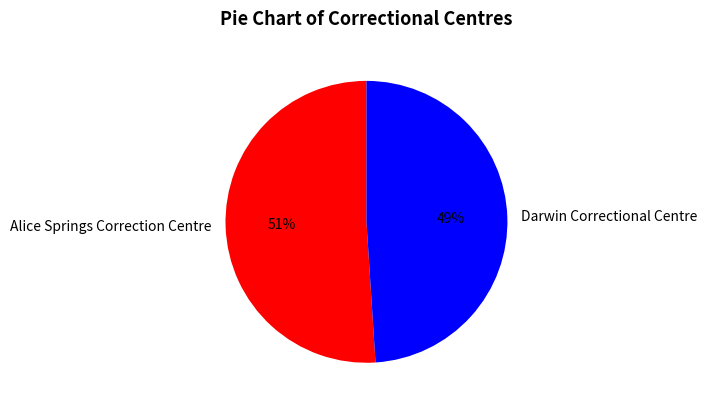

The Alice Springs Correction Centre slice represents 42% of the pie. True or false?

False